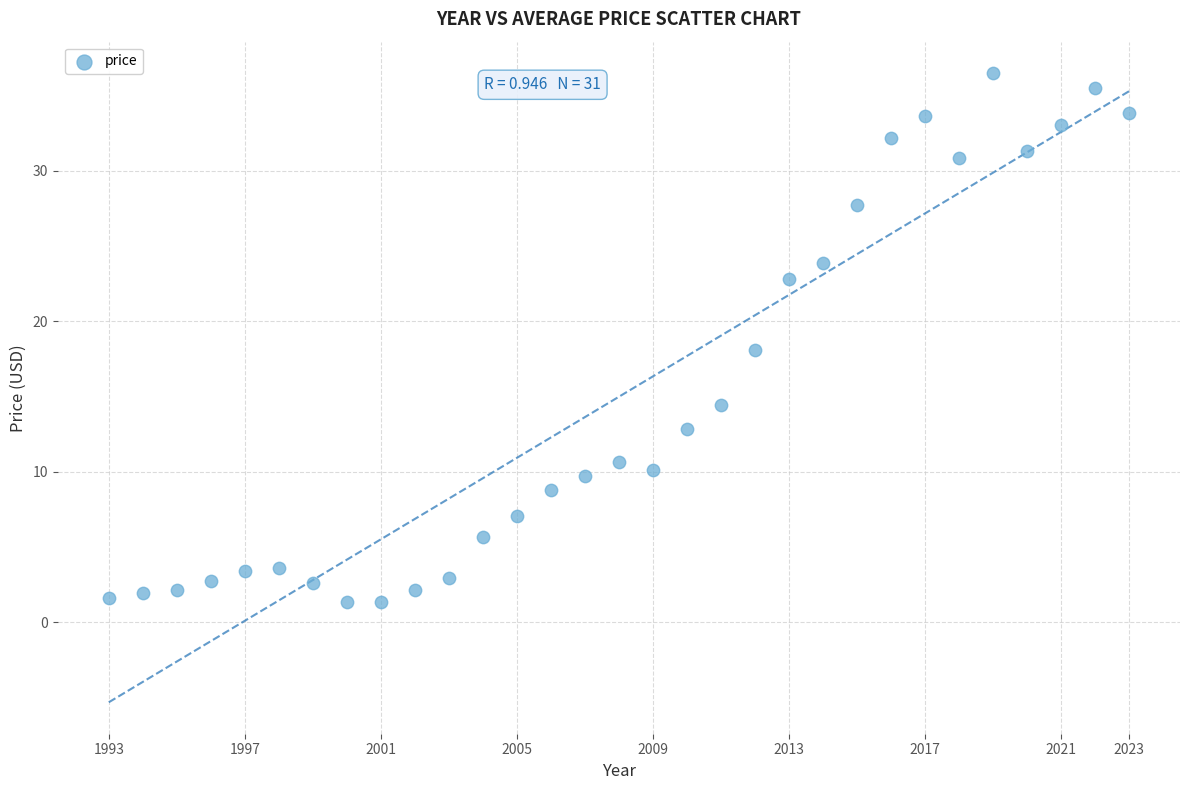

What is the range of Y values (max minus min)?

35.1